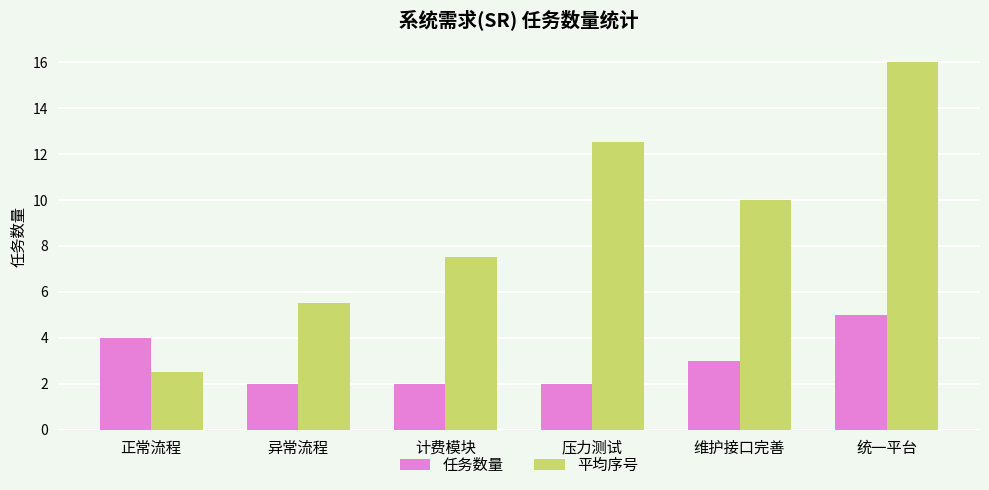

Does the chart contain any negative values?

No